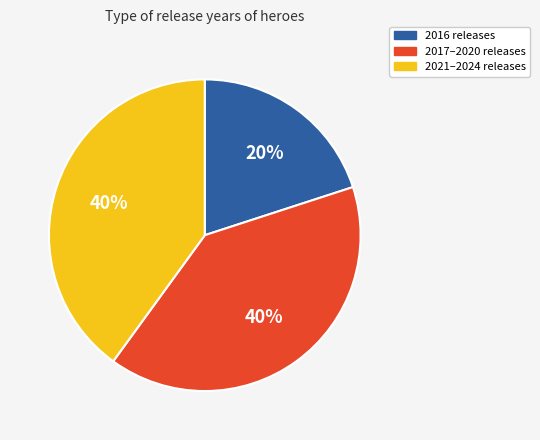

Is the sum of 2016 releases and 2021–2024 releases greater than half?

Yes